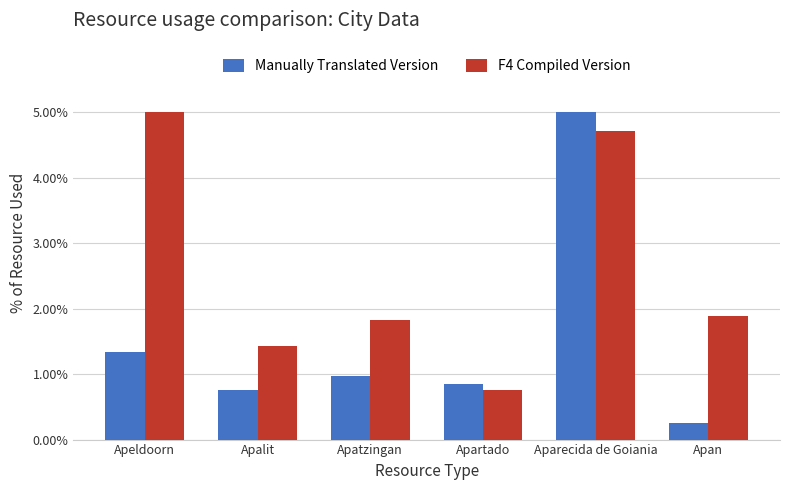

What is the value of the Manually Translated Version bar at the 4th from the left?

0.8